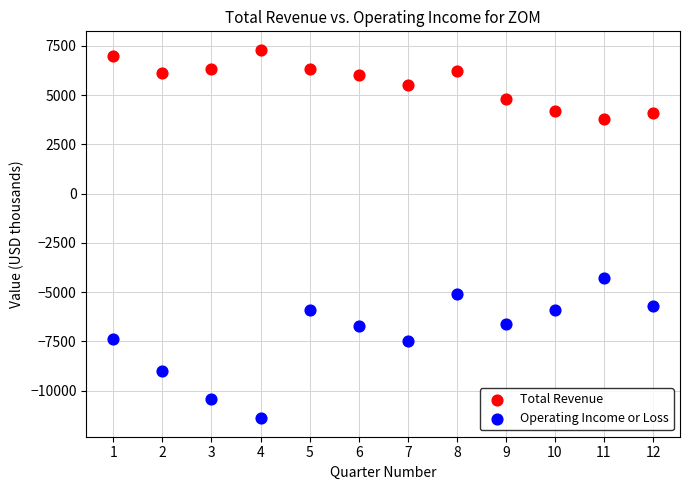

Which series reaches the maximum Y coordinate?

Total Revenue